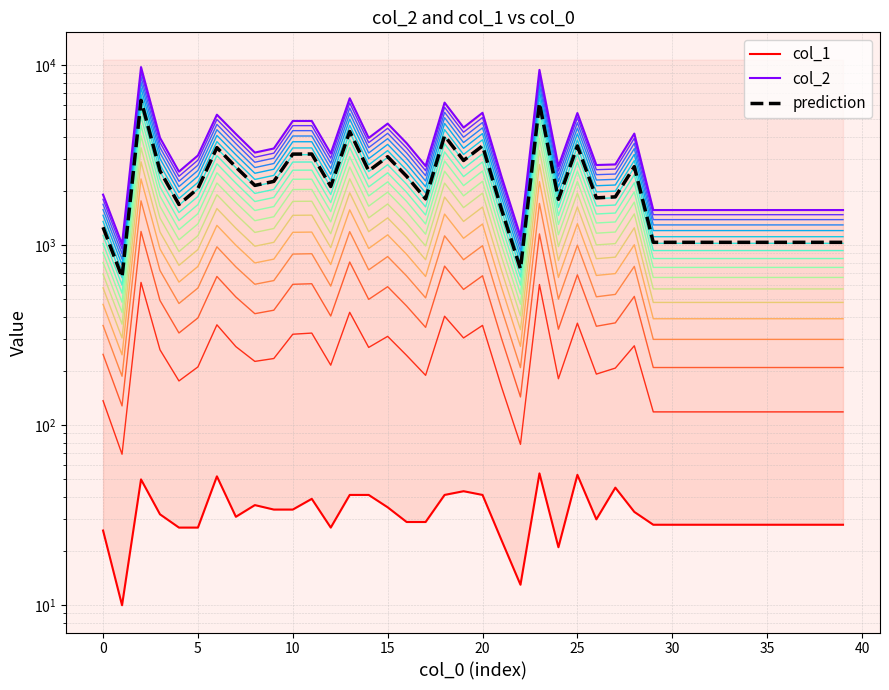

What is the approximate value of col_1 at 31?

28.0